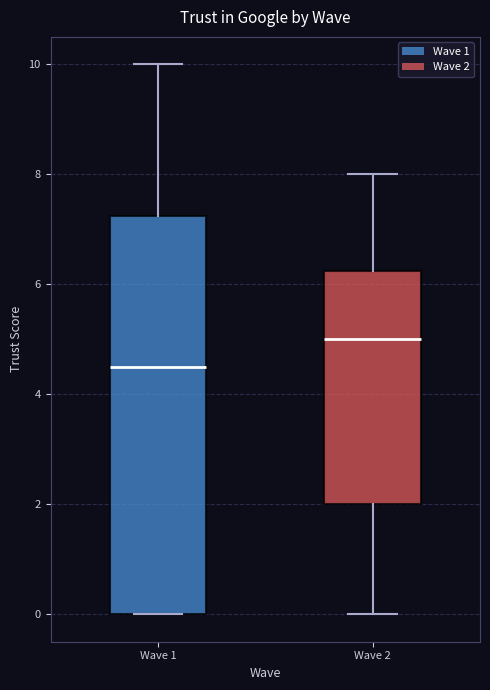

Where is the lower edge of the box for Wave 1 on the y-axis? The values are not printed on the chart, so give them approximately, as read against the axis.

0.0